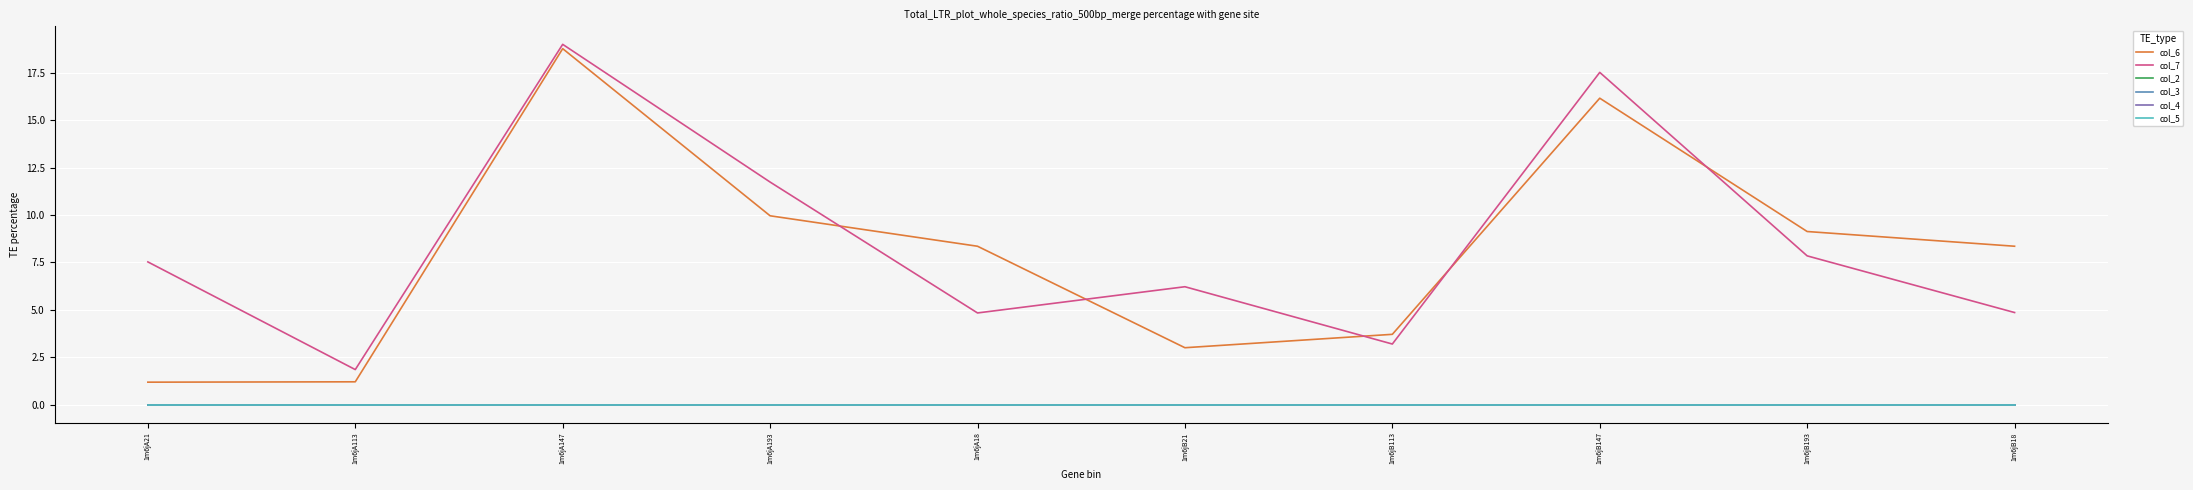

Reading left to right, extract all data points from this chart.

col_6: 1m6jA21=1.2	1m6jA113=1.2	1m6jA147=18.8	1m6jA193=10.0	1m6jA18=8.4	1m6jB21=3.0	1m6jB113=3.7	1m6jB147=16.2	1m6jB193=9.1	1m6jB18=8.4
col_7: 1m6jA21=7.5	1m6jA113=1.8	1m6jA147=19.0	1m6jA193=11.7	1m6jA18=4.8	1m6jB21=6.2	1m6jB113=3.2	1m6jB147=17.5	1m6jB193=7.8	1m6jB18=4.9
col_2: 1m6jA21=0.0	1m6jA113=0.0	1m6jA147=0.0	1m6jA193=0.0	1m6jA18=0.0	1m6jB21=0.0	1m6jB113=0.0	1m6jB147=0.0	1m6jB193=0.0	1m6jB18=0.0
col_3: 1m6jA21=0.0	1m6jA113=0.0	1m6jA147=0.0	1m6jA193=0.0	1m6jA18=0.0	1m6jB21=0.0	1m6jB113=0.0	1m6jB147=0.0	1m6jB193=0.0	1m6jB18=0.0
col_4: 1m6jA21=0.0	1m6jA113=0.0	1m6jA147=0.0	1m6jA193=0.0	1m6jA18=0.0	1m6jB21=0.0	1m6jB113=0.0	1m6jB147=0.0	1m6jB193=0.0	1m6jB18=0.0
col_5: 1m6jA21=0.0	1m6jA113=0.0	1m6jA147=0.0	1m6jA193=0.0	1m6jA18=0.0	1m6jB21=0.0	1m6jB113=0.0	1m6jB147=0.0	1m6jB193=0.0	1m6jB18=0.0